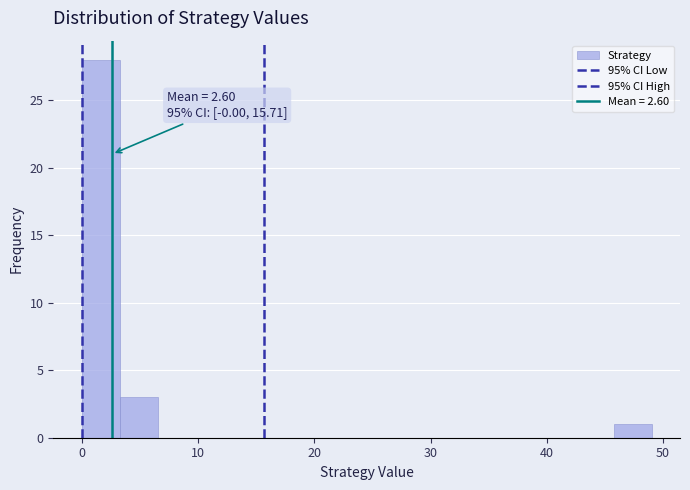

Around what value on the x-axis is the tallest bar? Give the approximate position of its centre, as read against the axis.

2